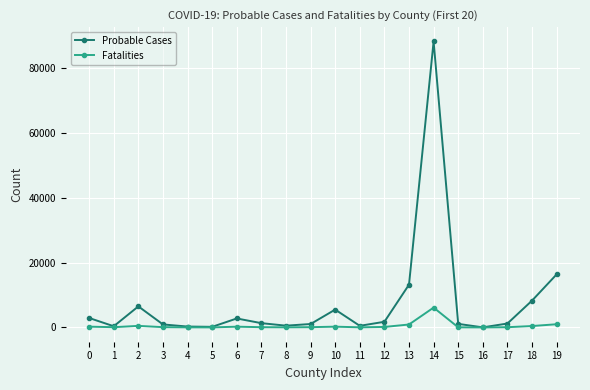

Where is the first local minimum for Probable Cases?

1